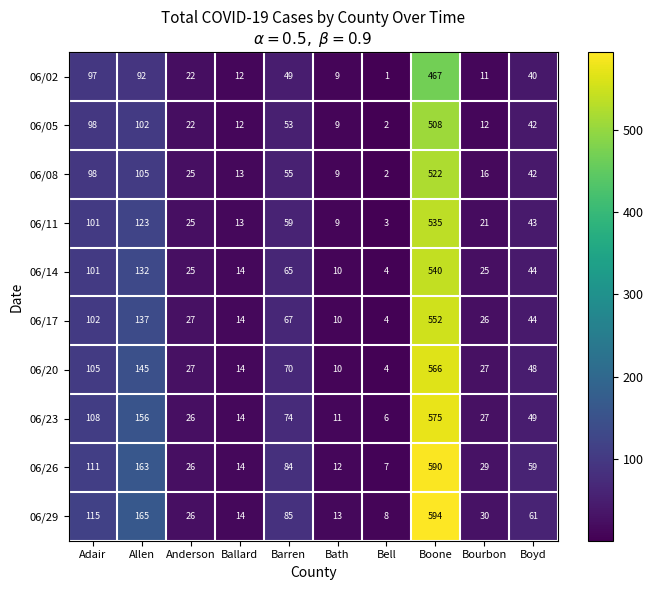

What is the difference between the maximum and minimum values in the 06/29 series?

586